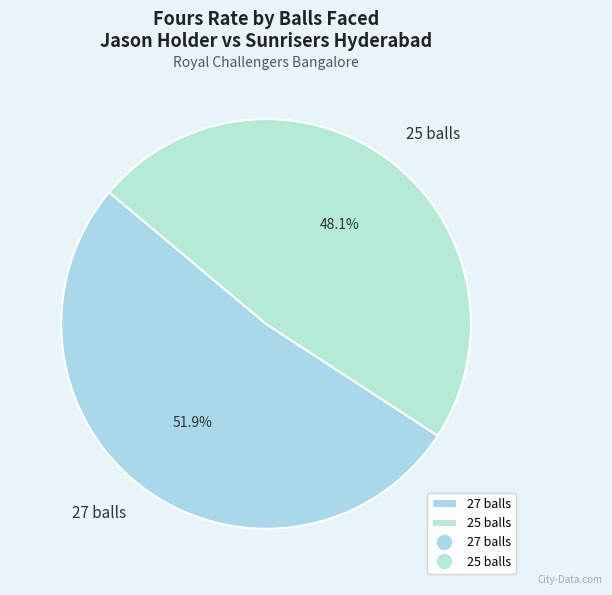

Does 25 balls account for over 50% of the chart?

No